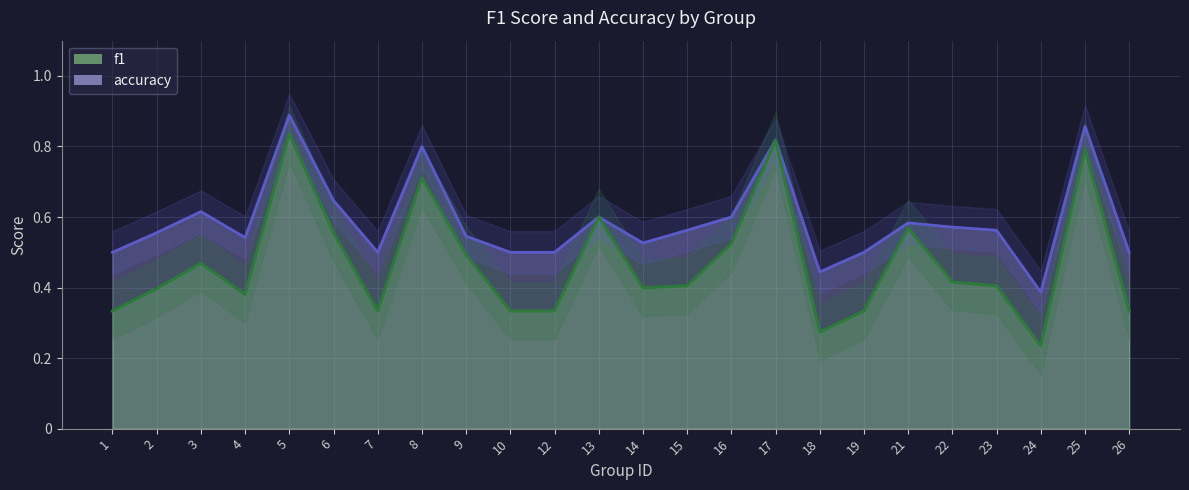

What is the difference between the second highest and second lowest values in the f1 series?

0.5